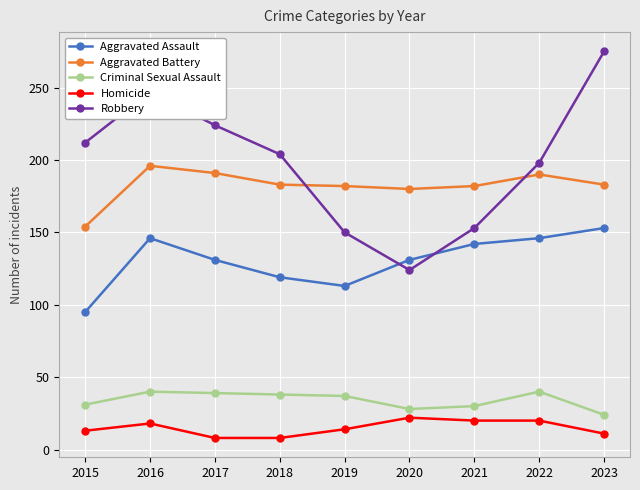

Between 2021 and 2023, which series saw the biggest shift?

Robbery